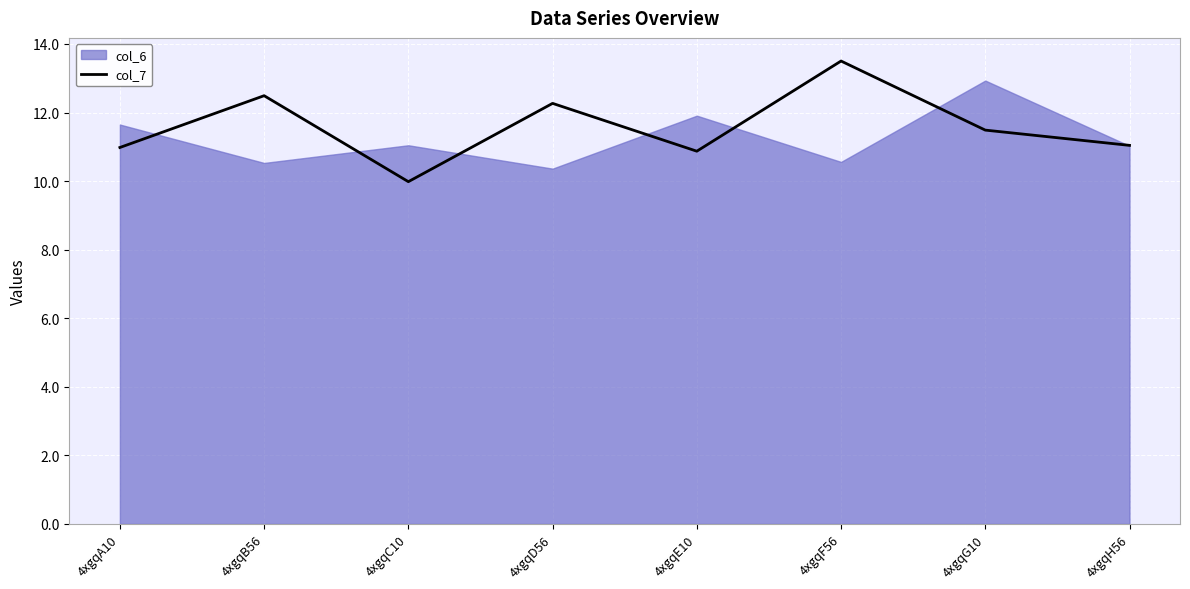

Which category has the highest value across all series?

4xgqF56